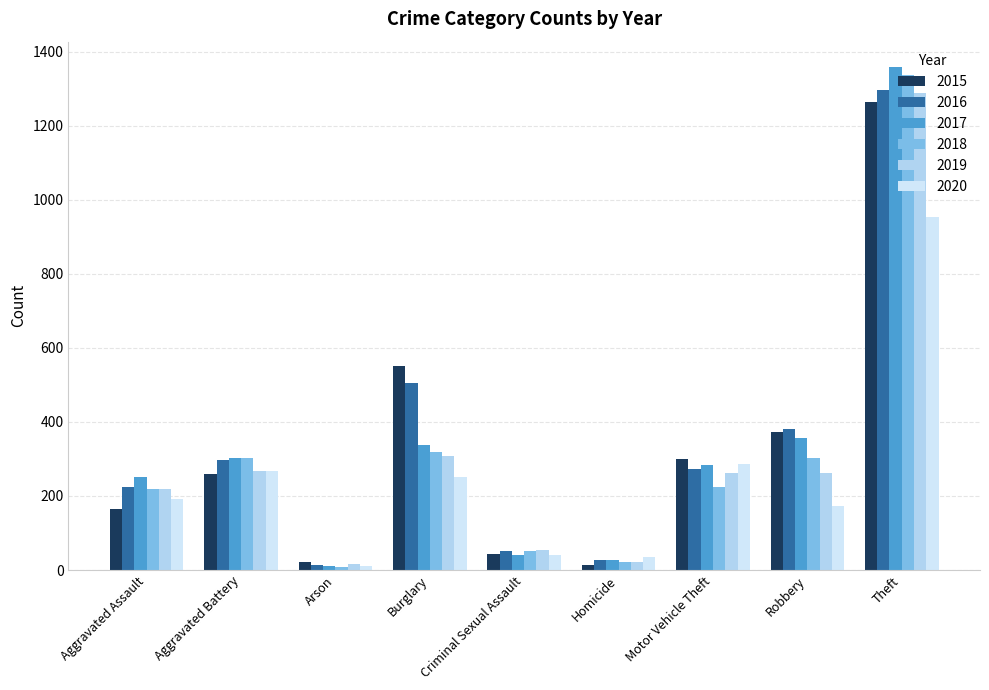

What is the difference between the second highest and minimum values in the 2017 series?

344